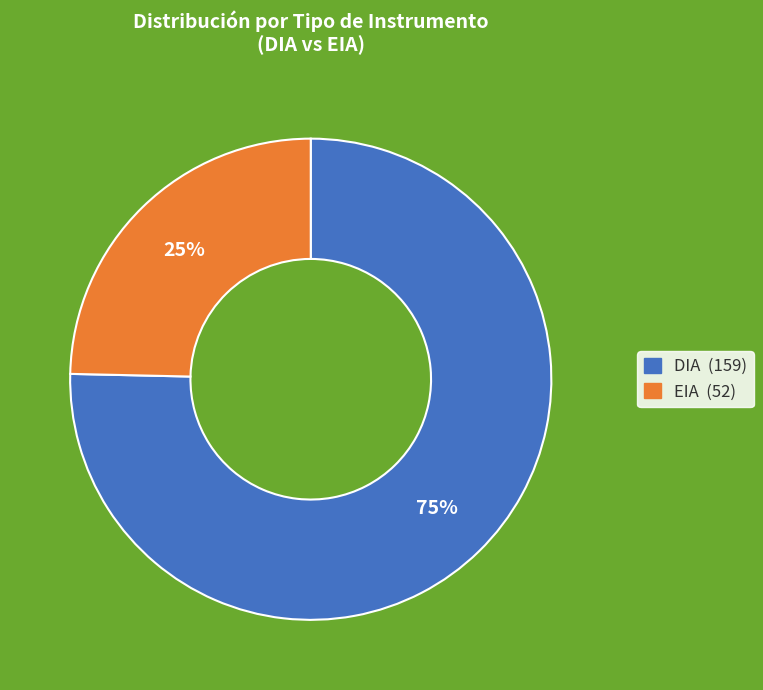

What is the smallest slice in the pie chart?

EIA